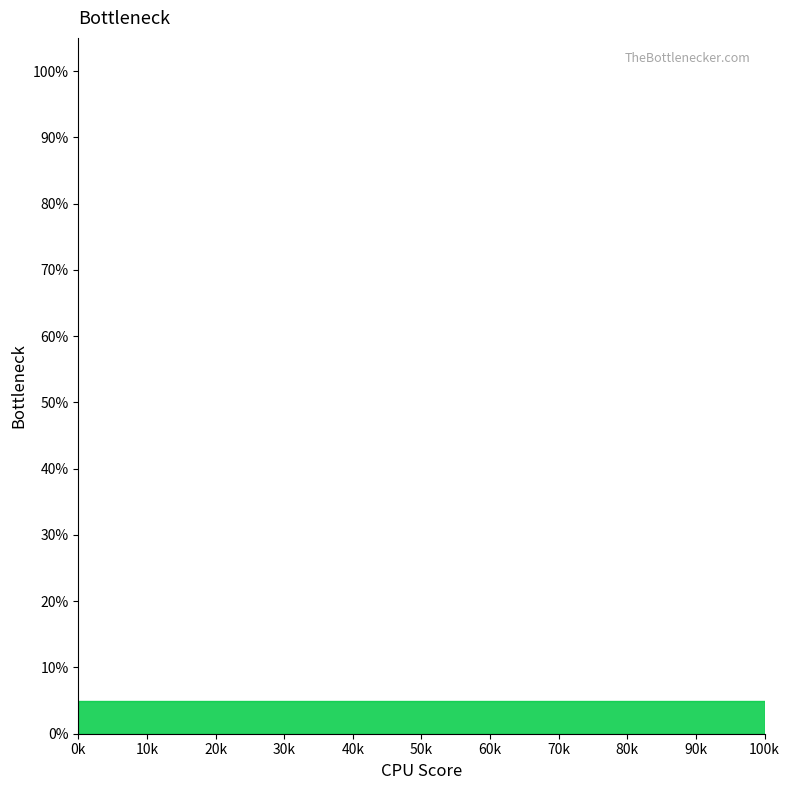

How many data points does each series have?

40